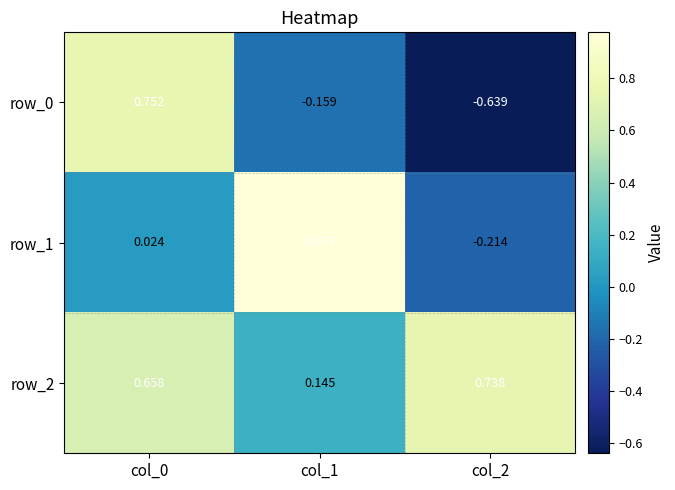

Is the value of row_1 at col_2 greater than the value of row_2 at col_1?

No